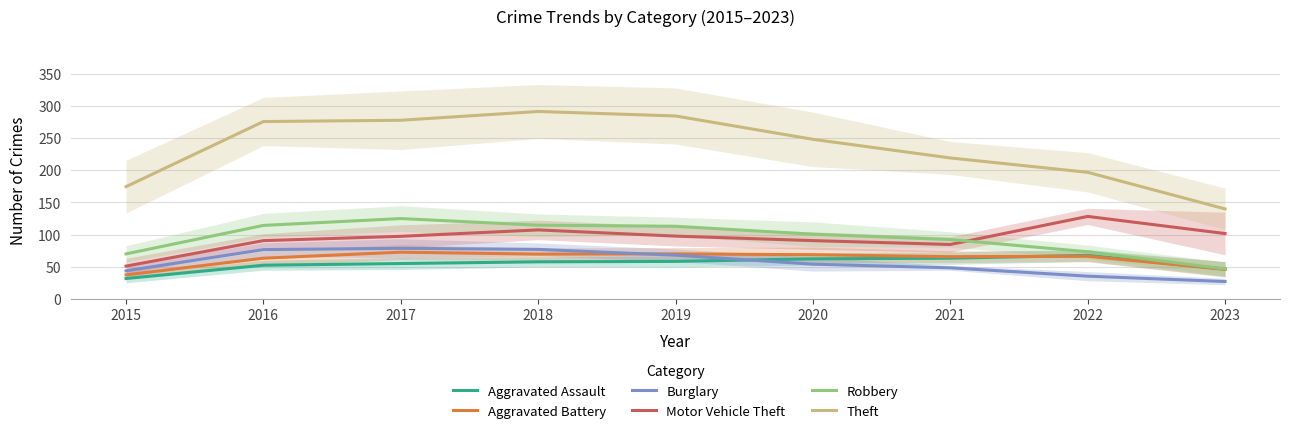

Reading left to right, list all the values displayed in this chart.

Aggravated Assault: 2015=31.7	2016=52.3	2017=55.0	2018=57.7	2019=58.3	2020=62.3	2021=63.3	2022=67.7	2023=46.3
Aggravated Battery: 2015=37.3	2016=63.3	2017=72.7	2018=69.7	2019=70.0	2020=68.7	2021=65.7	2022=66.3	2023=46.0
Burglary: 2015=43.7	2016=76.7	2017=78.7	2018=77.0	2019=68.0	2020=54.0	2021=48.3	2022=35.3	2023=27.0
Motor Vehicle Theft: 2015=51.0	2016=90.7	2017=97.3	2018=107.3	2019=97.7	2020=90.7	2021=84.7	2022=128.3	2023=101.7
Robbery: 2015=70.0	2016=114.3	2017=125.0	2018=114.7	2019=113.0	2020=100.7	2021=92.3	2022=73.3	2023=46.7
Theft: 2015=174.7	2016=276.0	2017=278.0	2018=291.7	2019=284.7	2020=248.3	2021=219.3	2022=197.0	2023=140.0